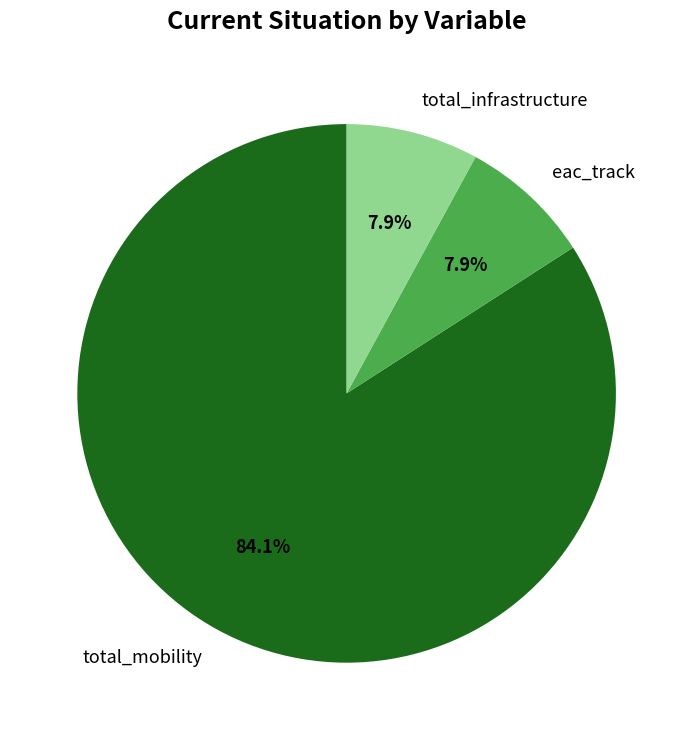

Is there any slice that represents more than half of the pie?

Yes